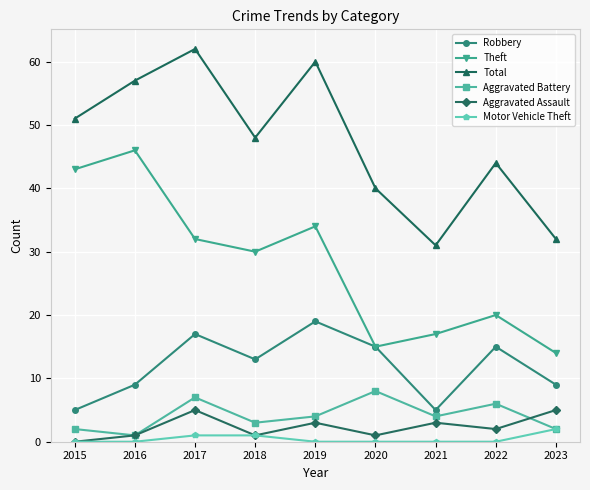

At which label does Aggravated Assault first exceed 2?

2017